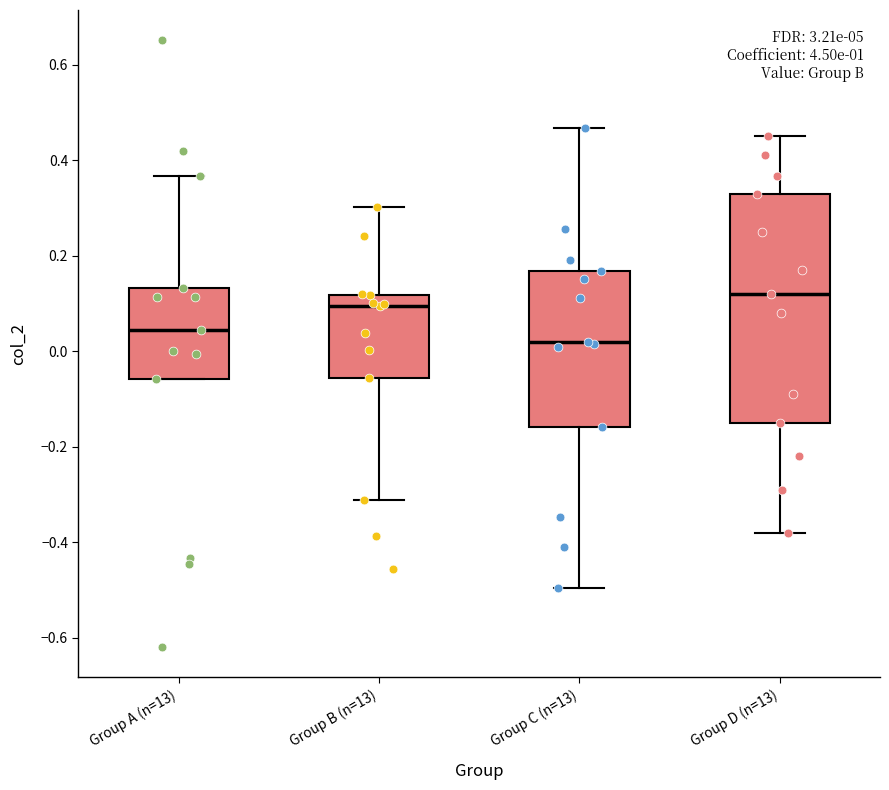

Comparing the boxes themselves (not the whiskers), which one is the tallest?

Group D (n=13)